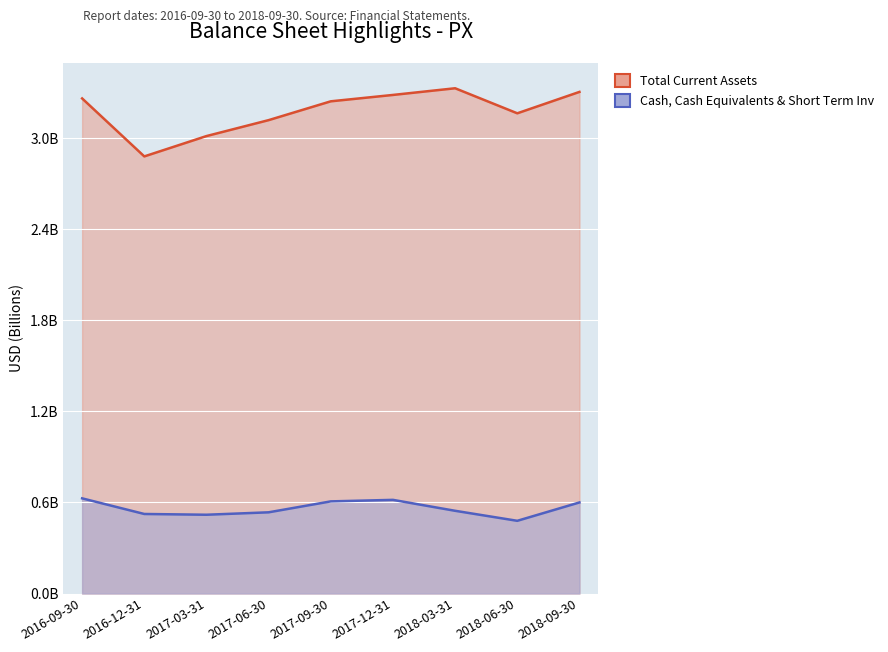

At 2018-03-31, list the series in order from smallest to largest.

Cash, Cash Equivalents & Short Term Inv, Total Current Assets